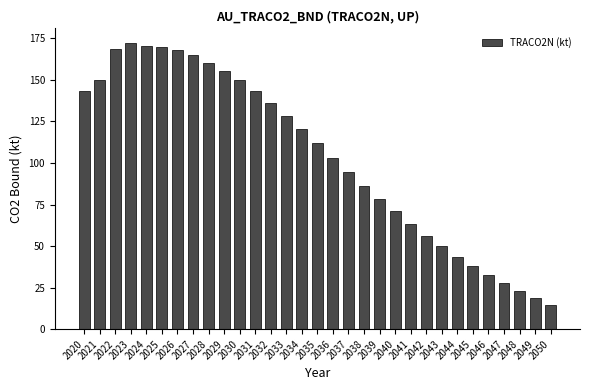

How many bars are there in total?

31